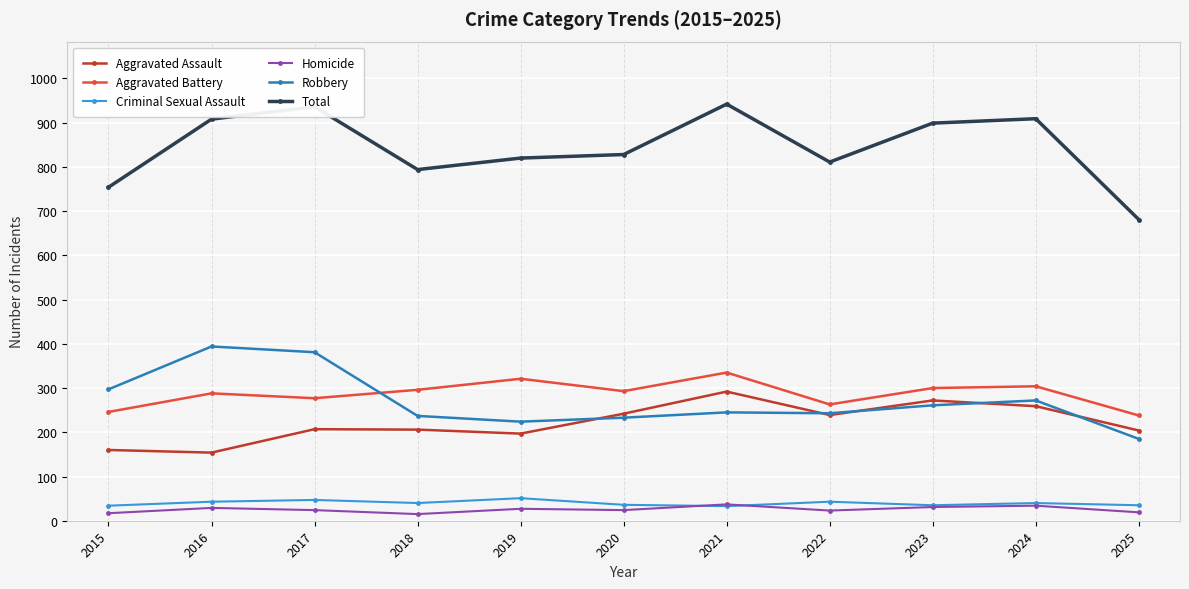

What is the difference between the Criminal Sexual Assault values at 2016 and 2024?

3